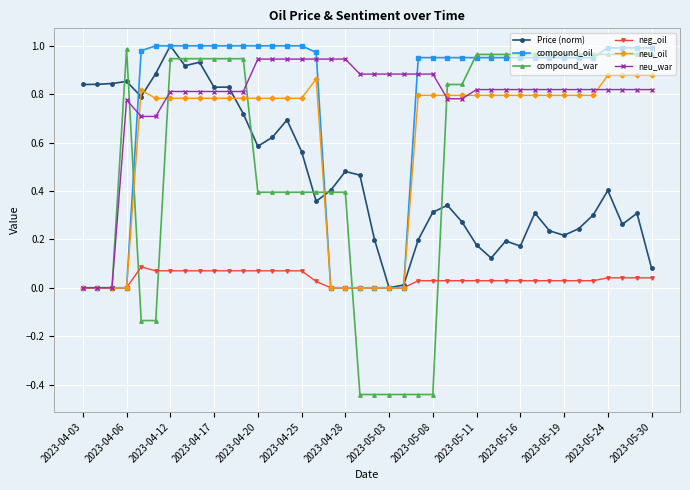

True or false: Price (norm) has more than 1 points higher than both neighbors.

True